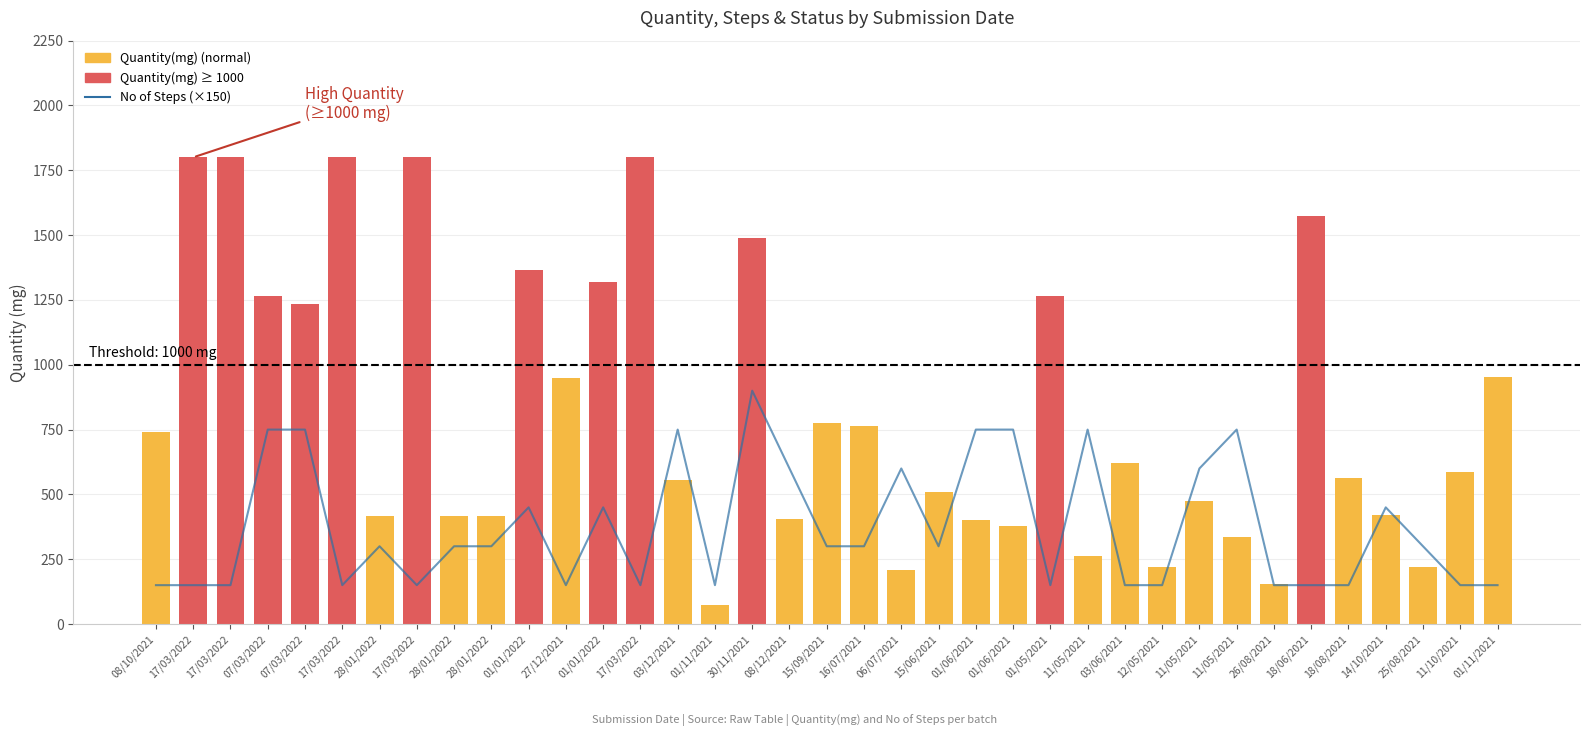

The chart shows a value of 51 at 17/03/2022. True or false?

False